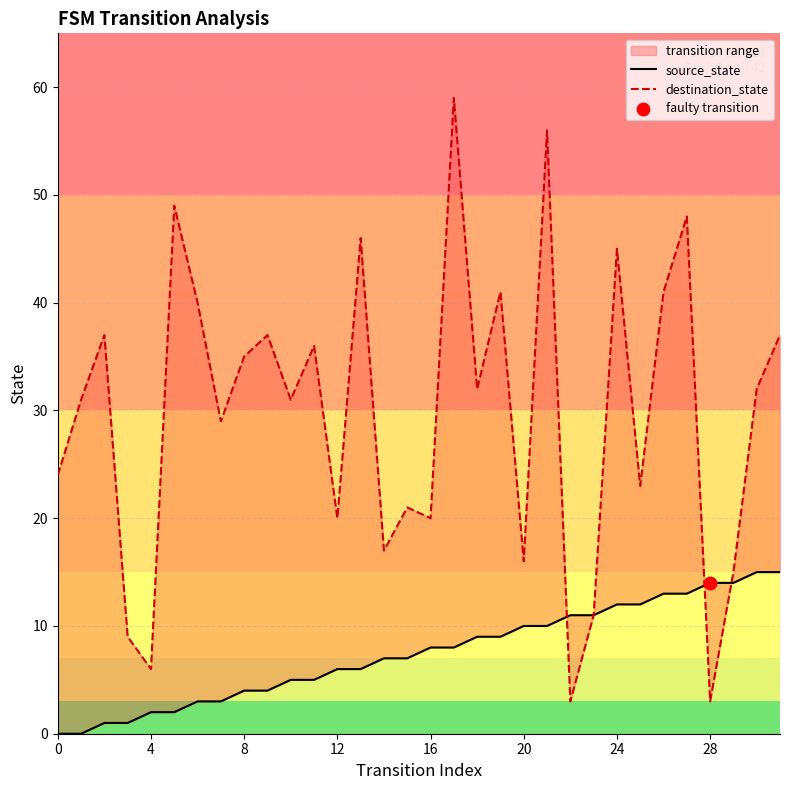

Which series contains the lowest Y value?

source_state